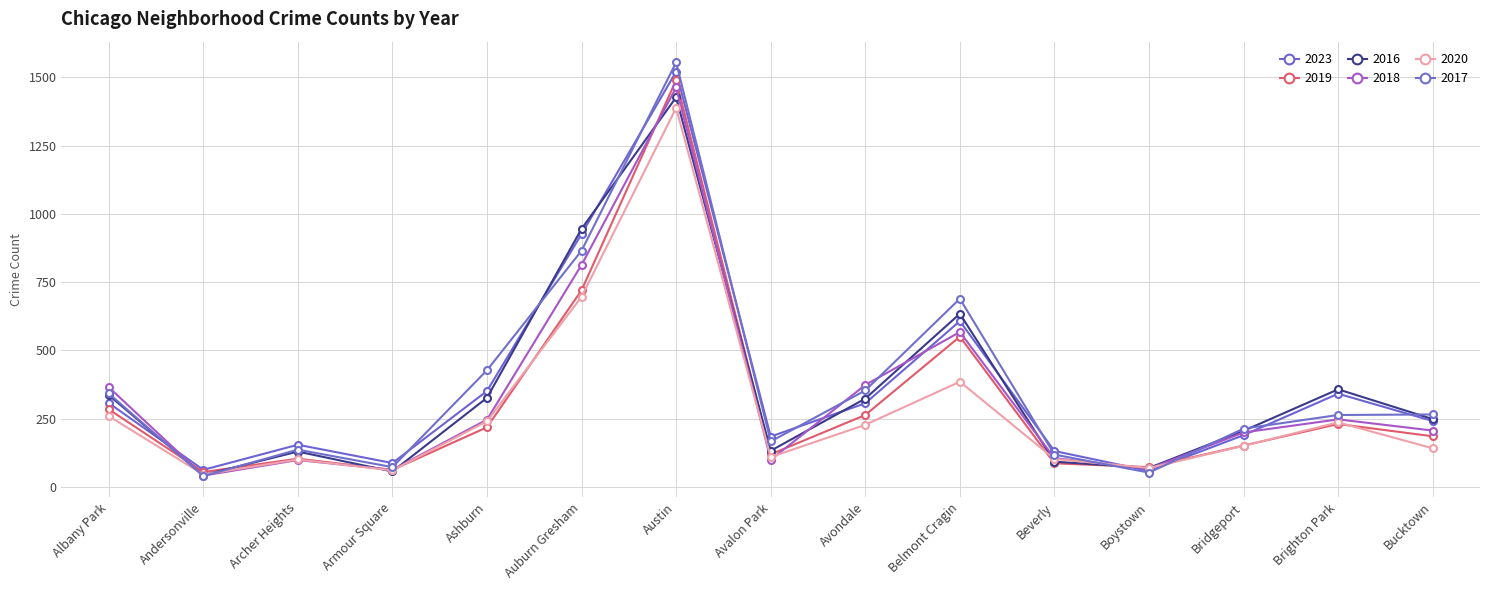

After their last crossing, which series has the higher values: 2023 or 2017?

2017